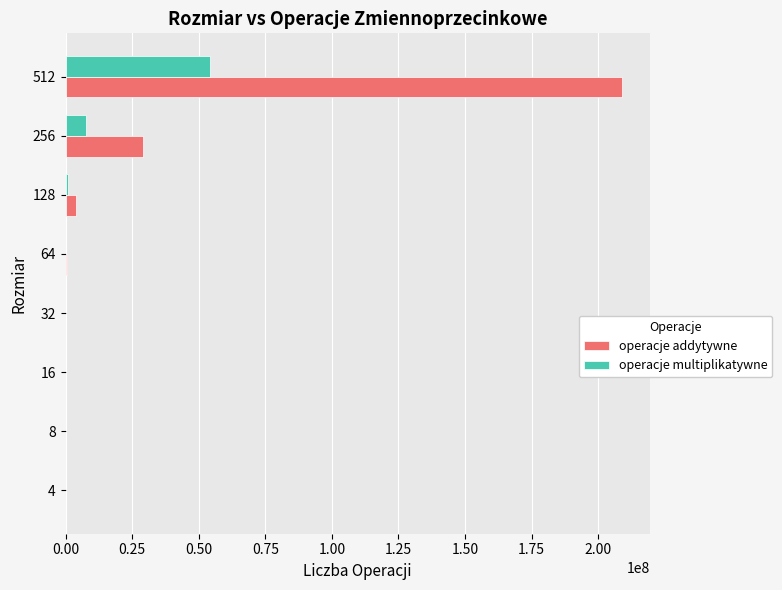

Between 256 and 512, which series saw the biggest shift?

operacje addytywne